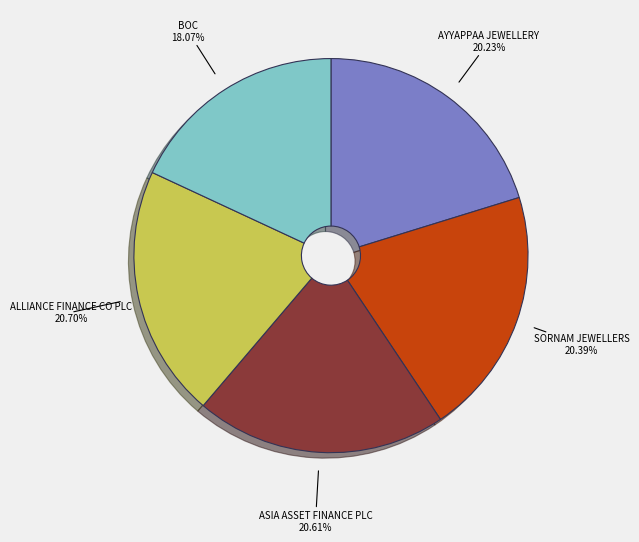

Approximately how many times larger is the value at ALLIANCE FINANCE CO PLC compared to ASIA ASSET FINANCE PLC?

1.0